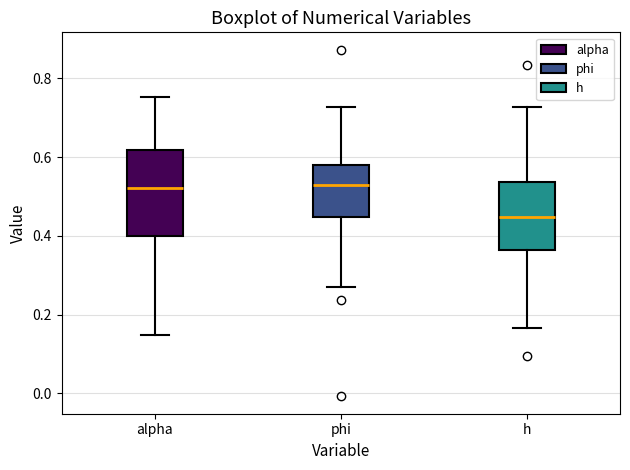

Where is the upper edge of the box for h on the y-axis? The values are not printed on the chart, so give them approximately, as read against the axis.

0.54